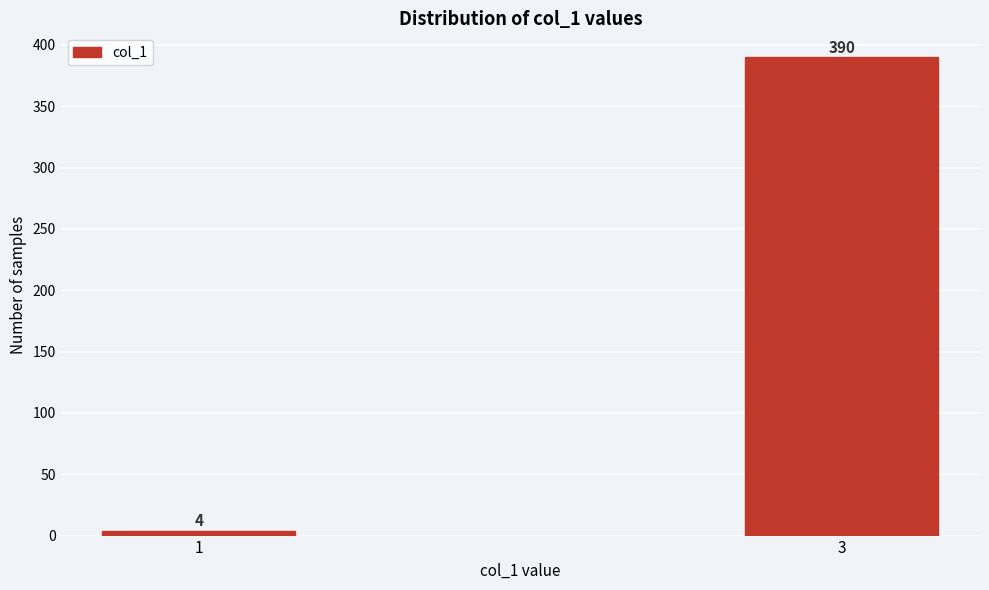

Reading left to right, extract all data points from this chart.

4	390